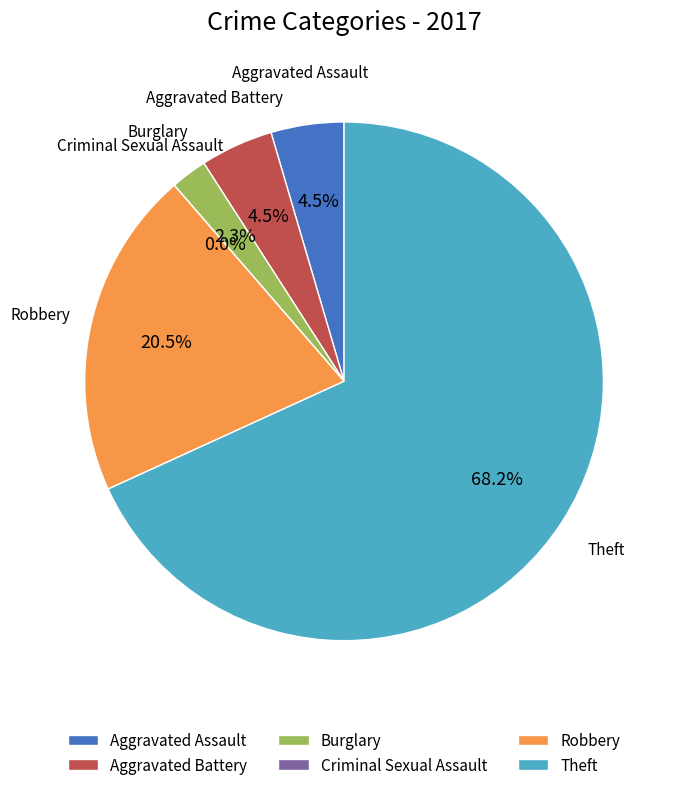

Is it true that Burglary is 1% of the pie?

False